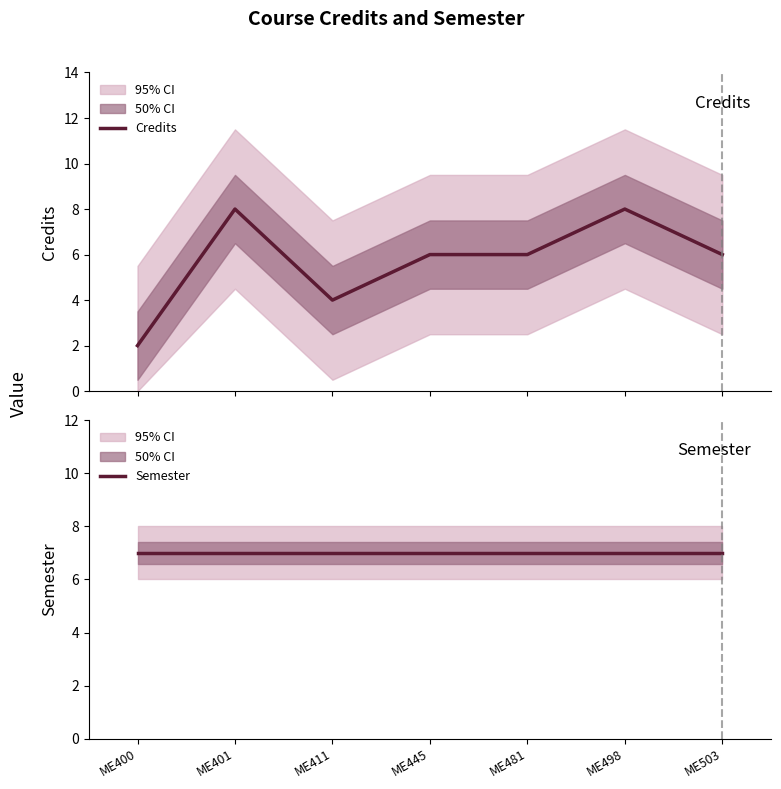

What is the sum of the Semester values at ME411 and ME481?

14